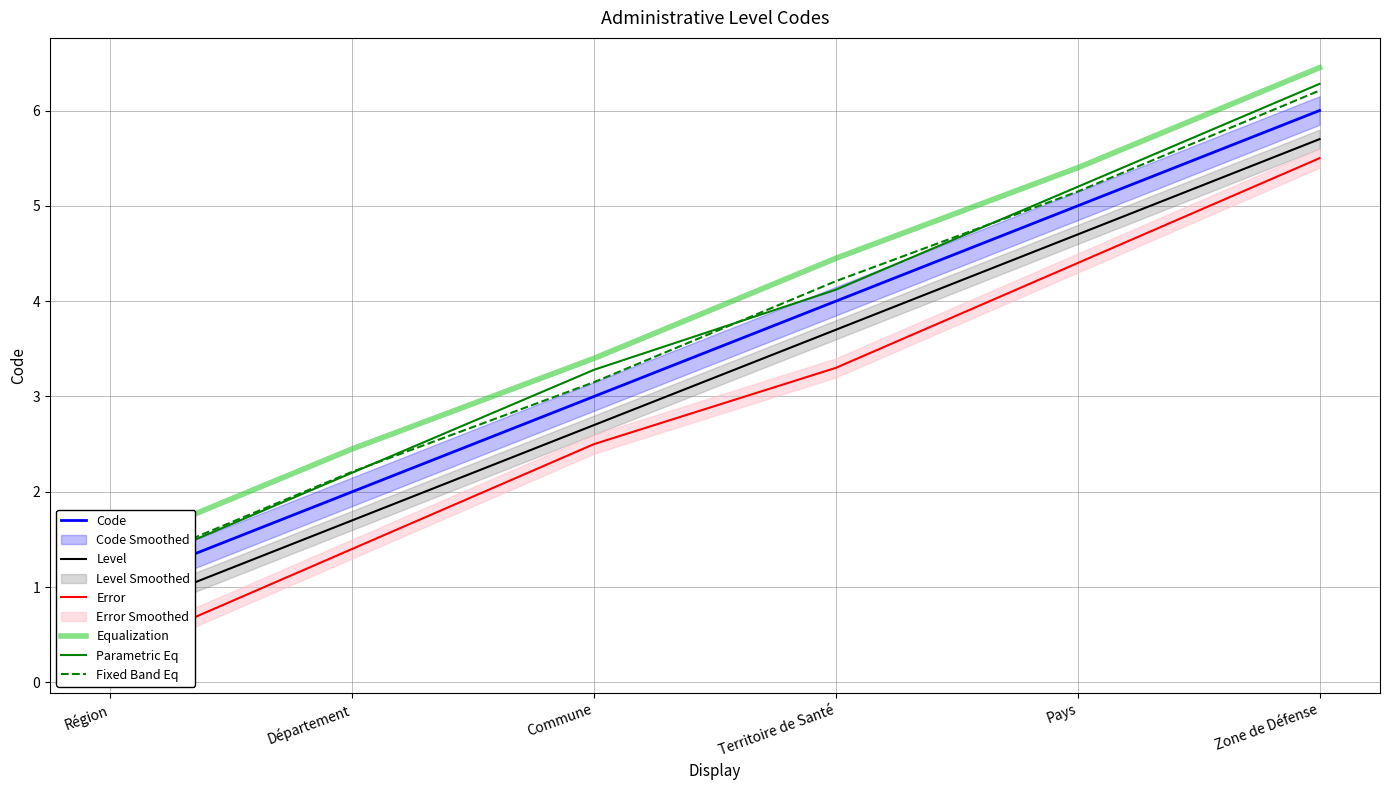

What is the spread (max minus min) of values at Commune?

0.9